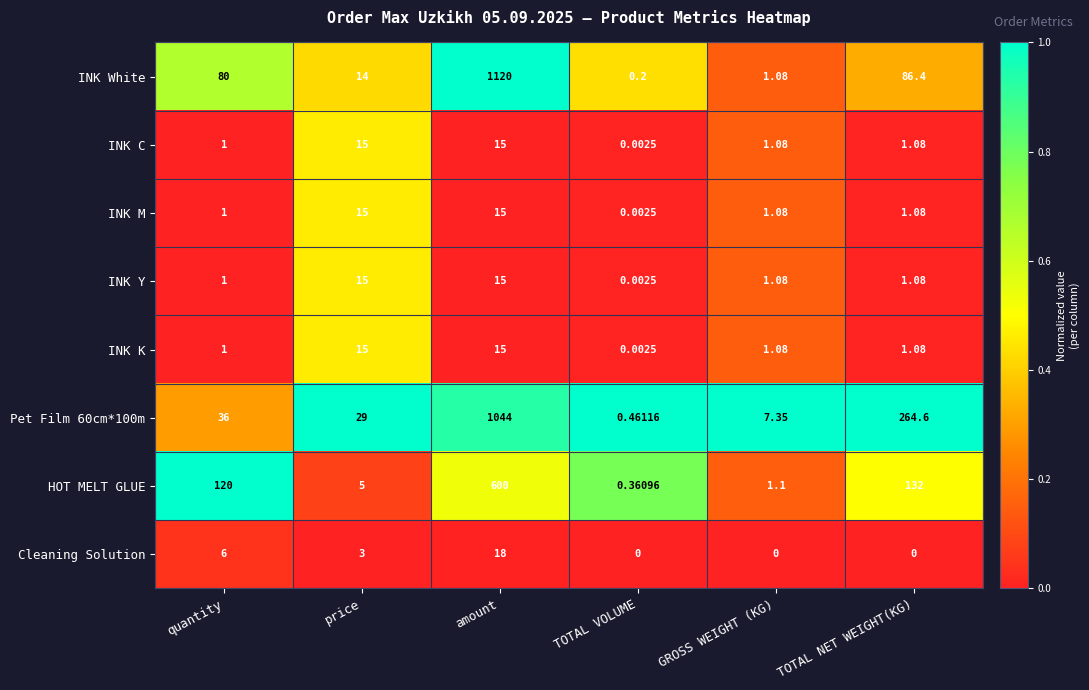

Rank the categories by Pet Film 60cm*100m value from lowest to highest.

TOTAL VOLUME, GROSS WEIGHT (KG), price, quantity, TOTAL NET WEIGHT(KG), amount